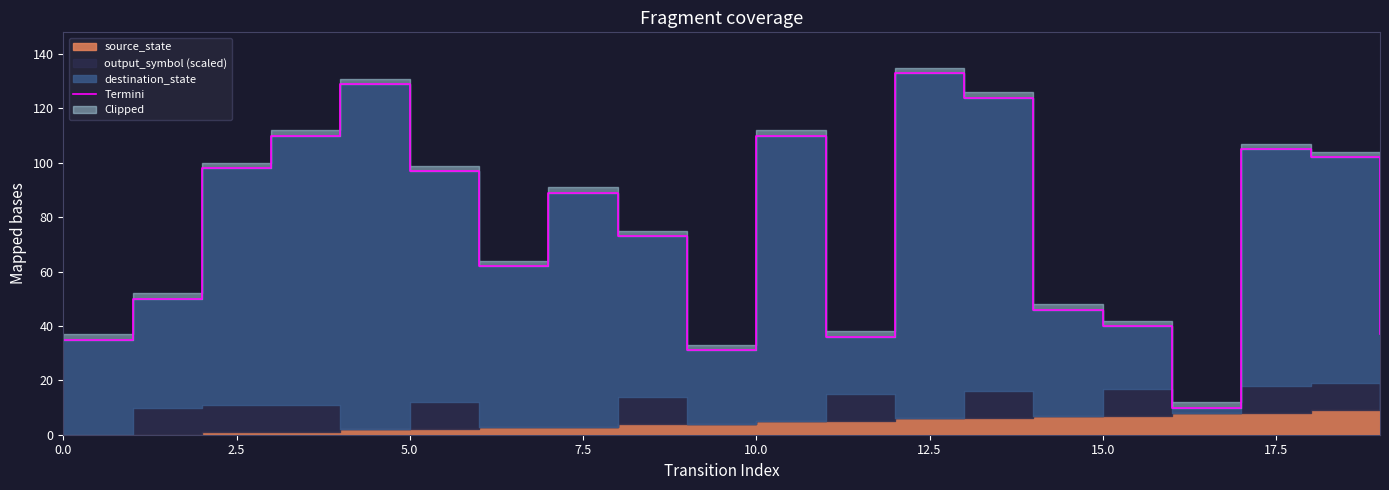

What position from the left is 2.5?

2